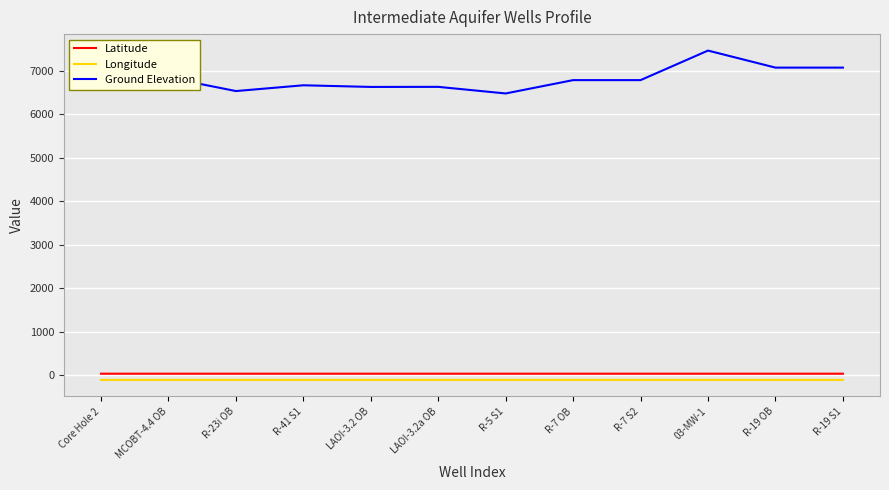

Which series has the largest total across all categories?

Latitude